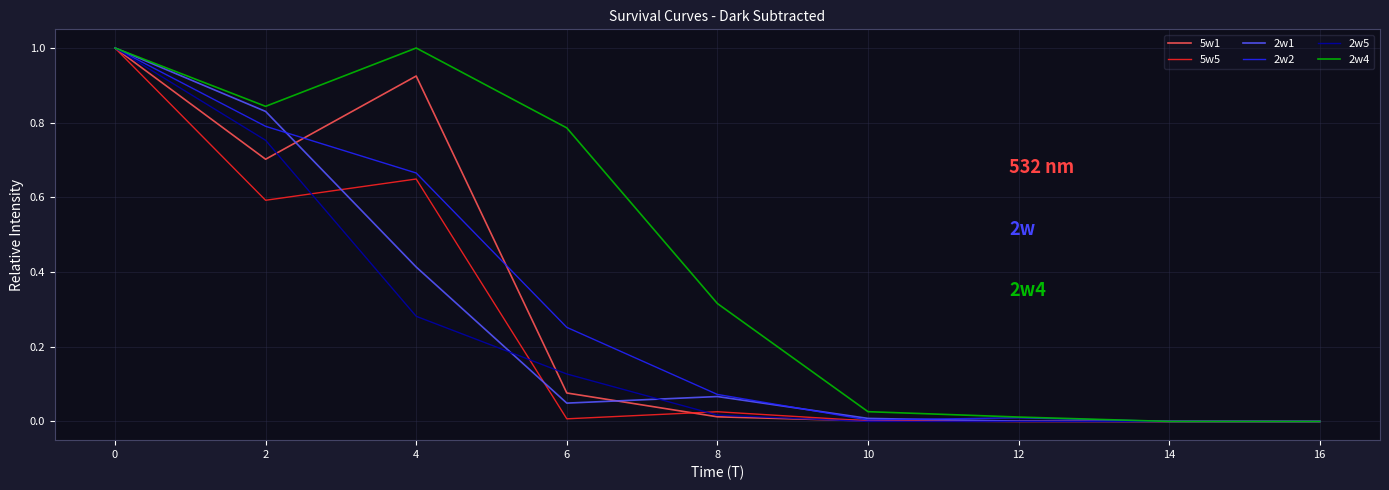

What is the maximum value shown in the chart?

1.0